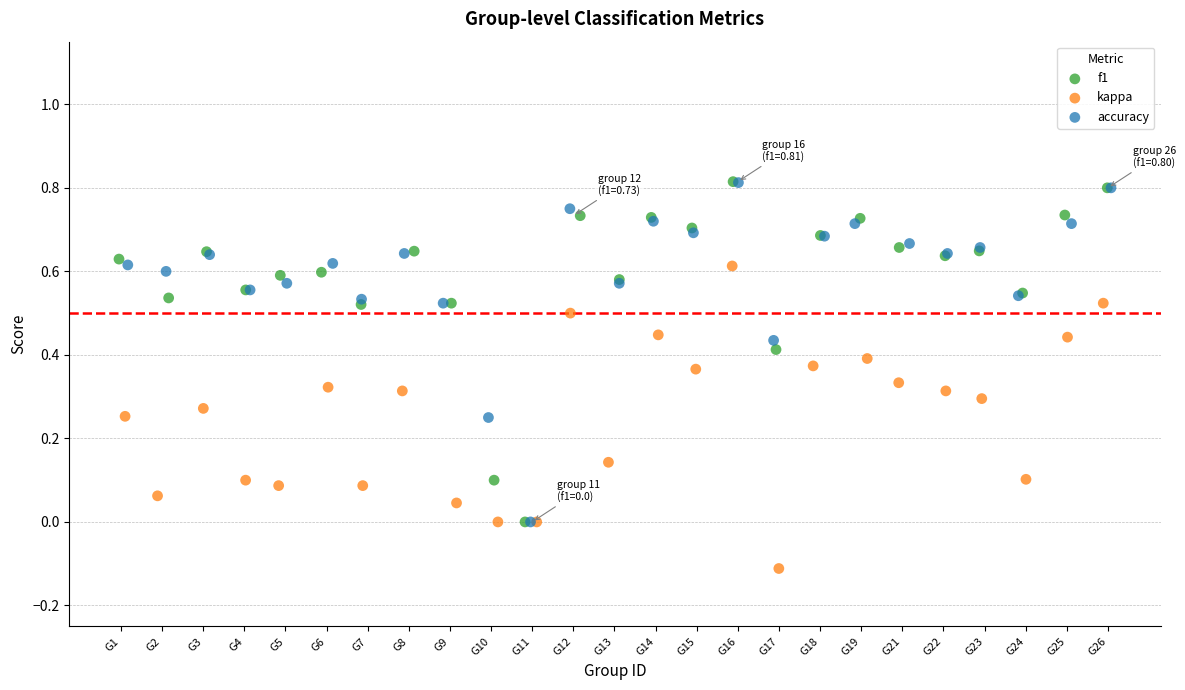

Which series contains the lowest Y value?

kappa